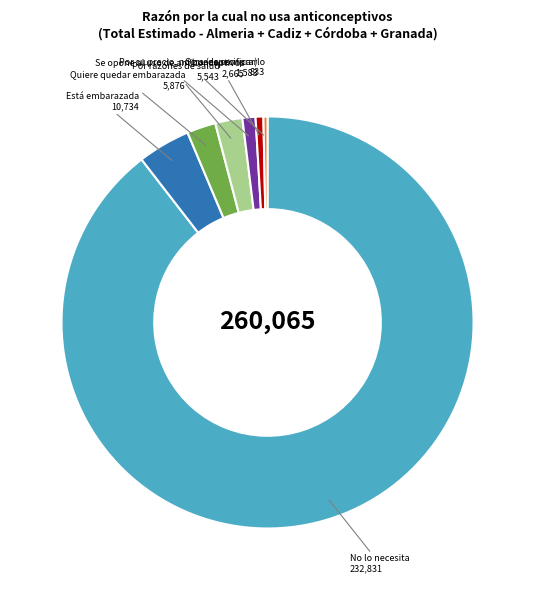

True or false: Quiere quedar embarazada accounts for 2% of the total.

True